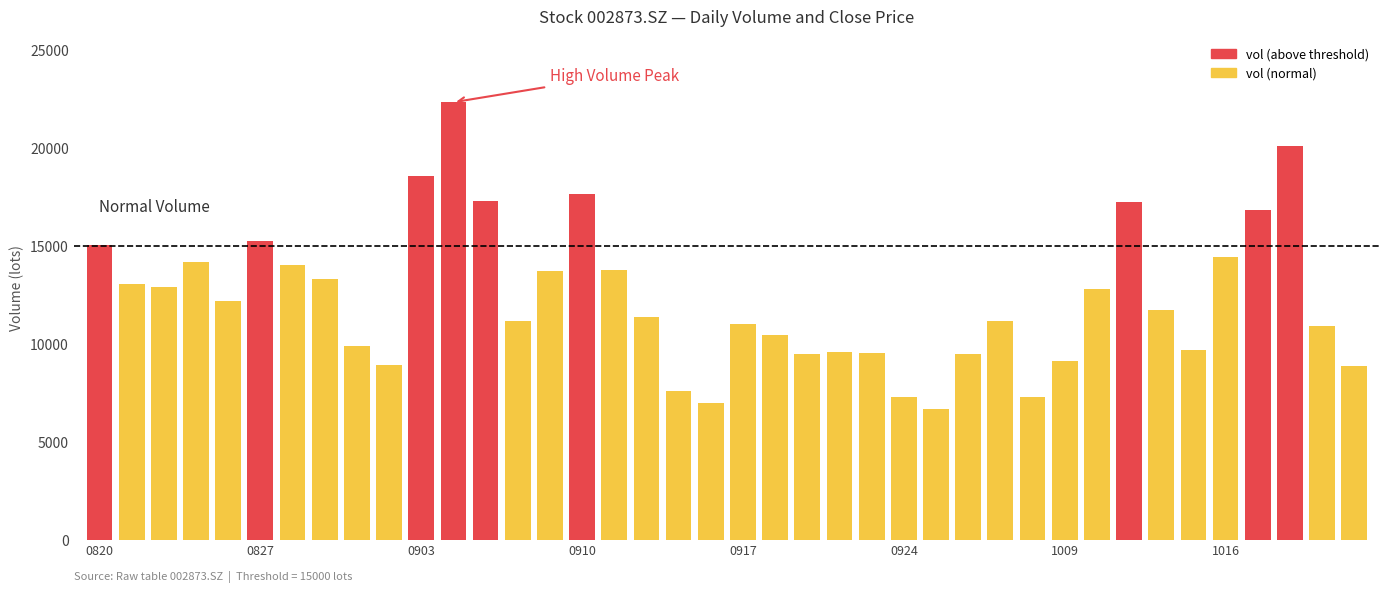

Which category has the lowest value in the vol series?

20200925